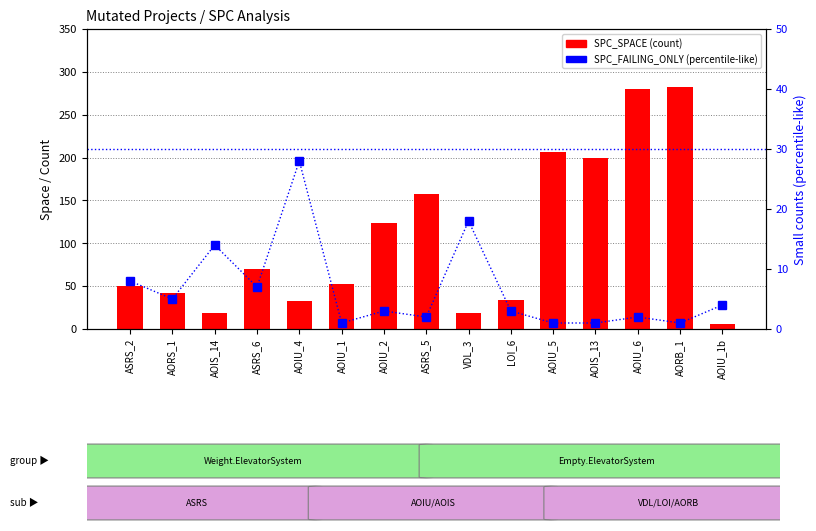

What is the total value across all series at AORB_1?

283